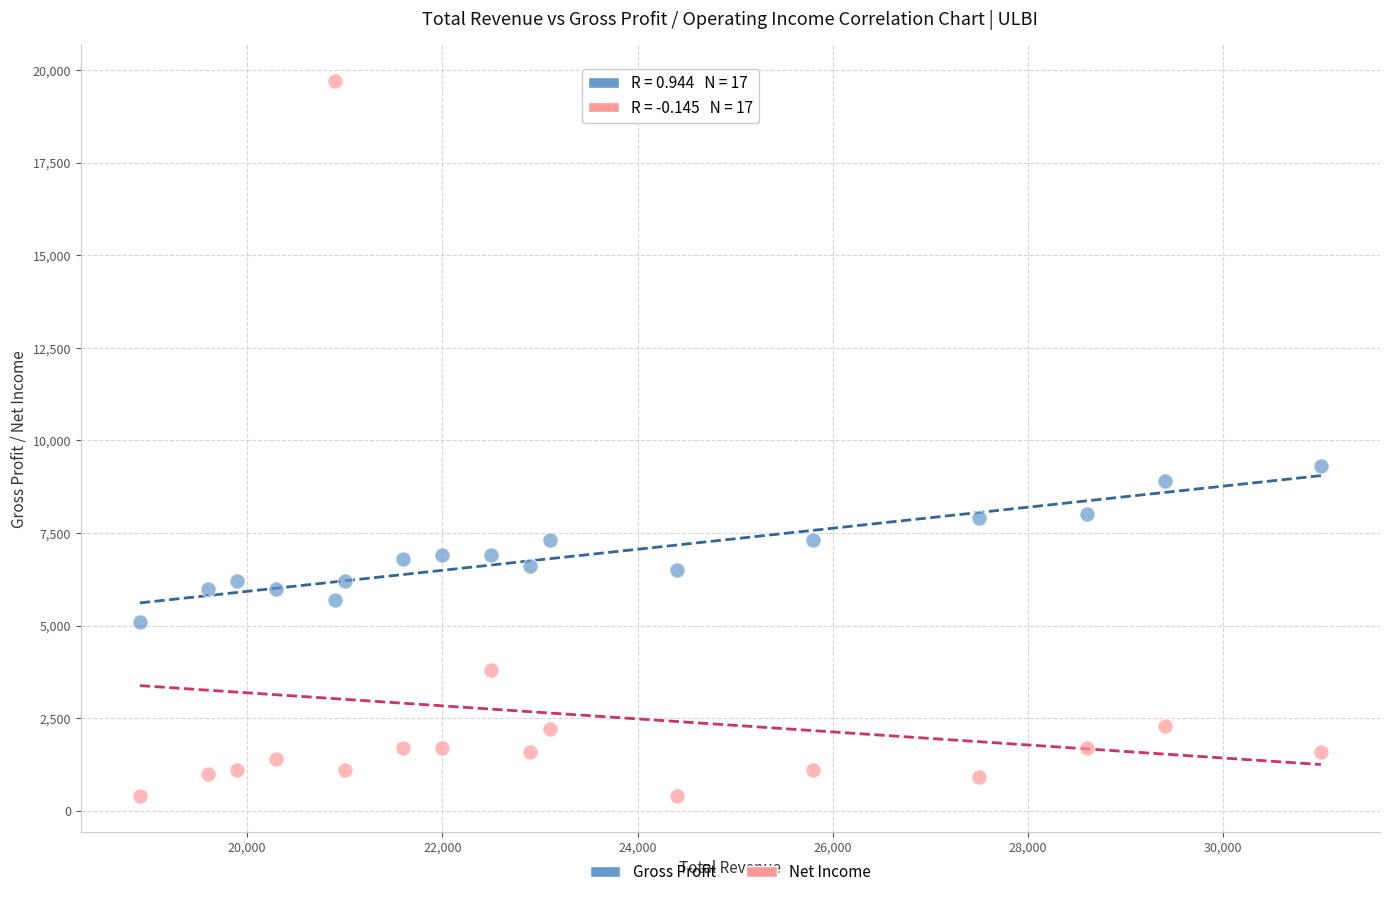

In the Net Income series, what Y value is closest to 10050?

3800